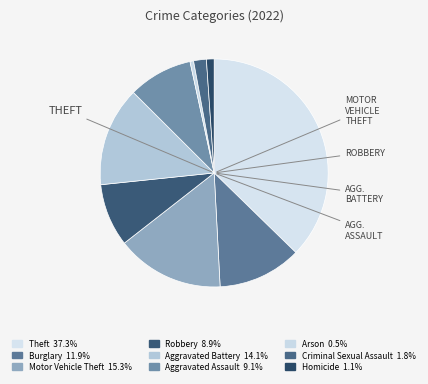

What is the total percentage of Homicide and Aggravated Assault?

10.2%